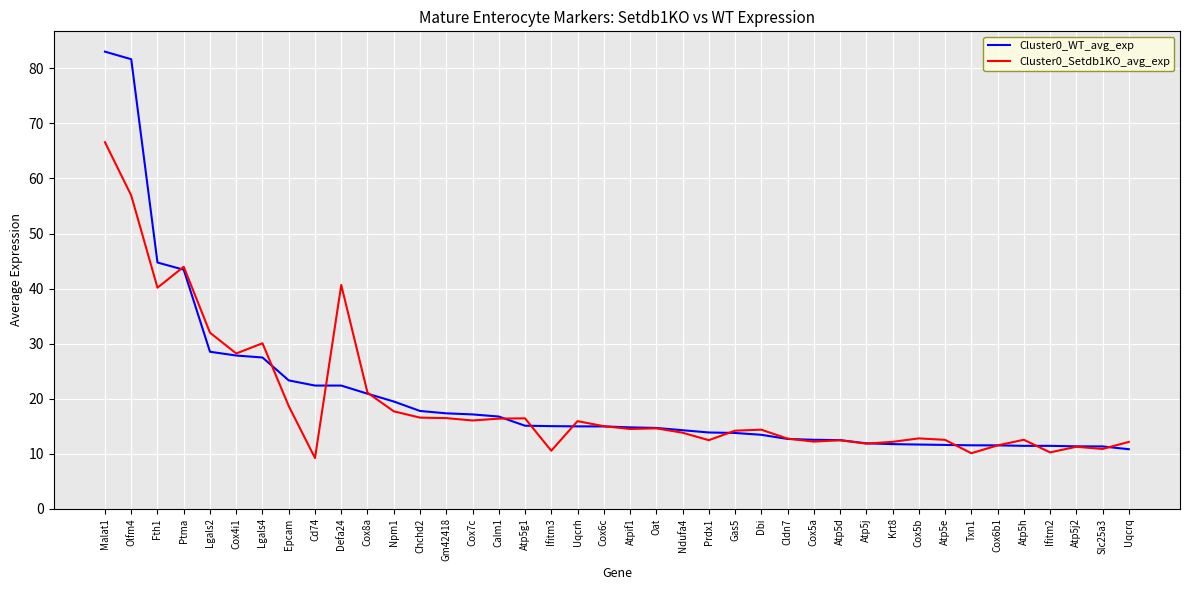

What position from the right is Txn1?

7